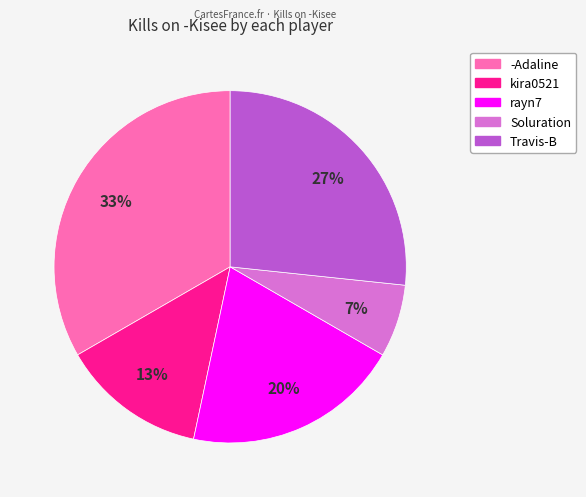

Does any single category account for the majority?

No